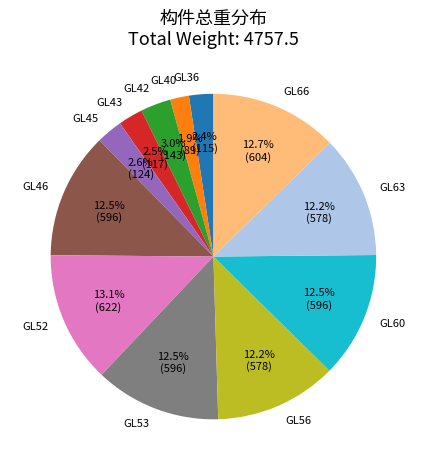

The GL46 slice represents 18% of the pie. True or false?

False